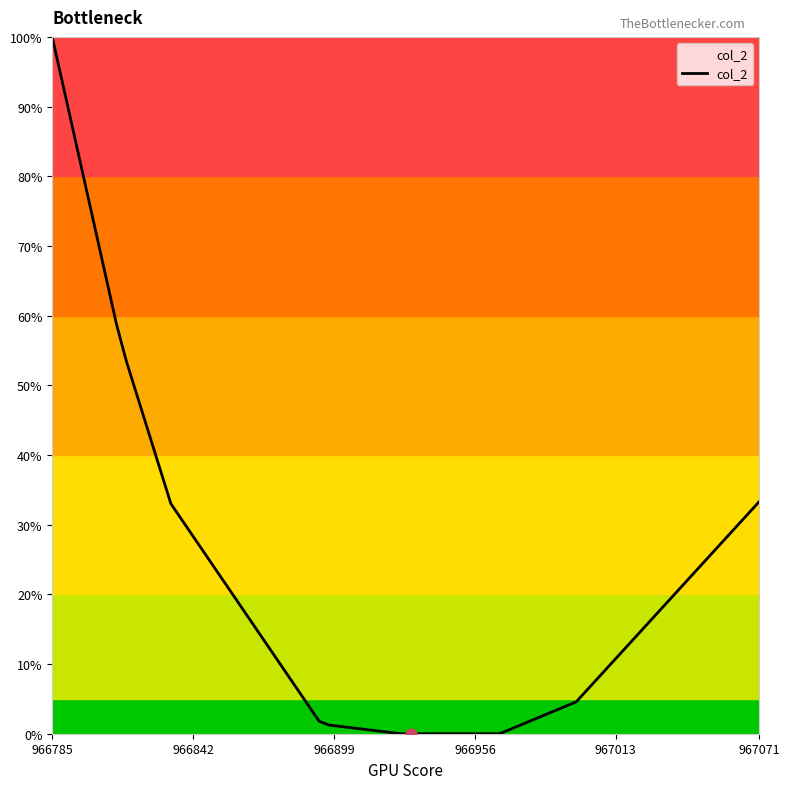

What is the difference between the maximum and minimum values?

100.0